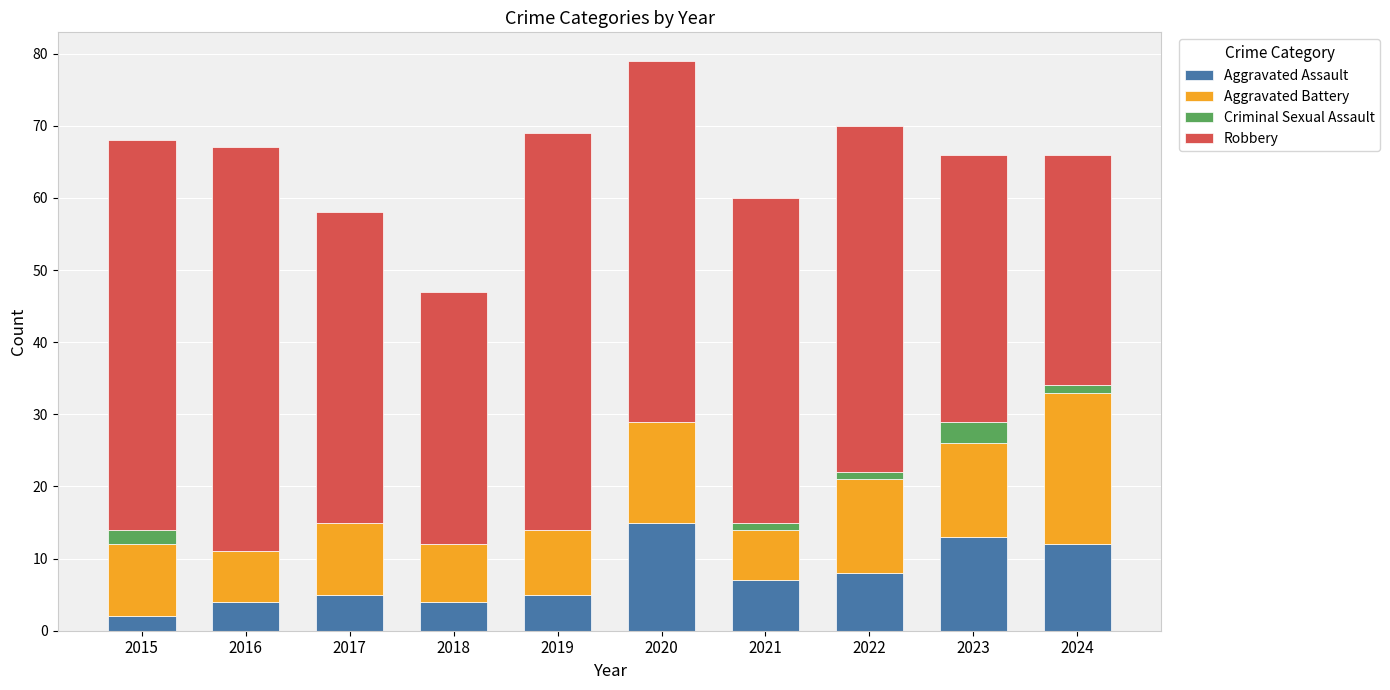

At which category is the sum across all series the highest?

2020